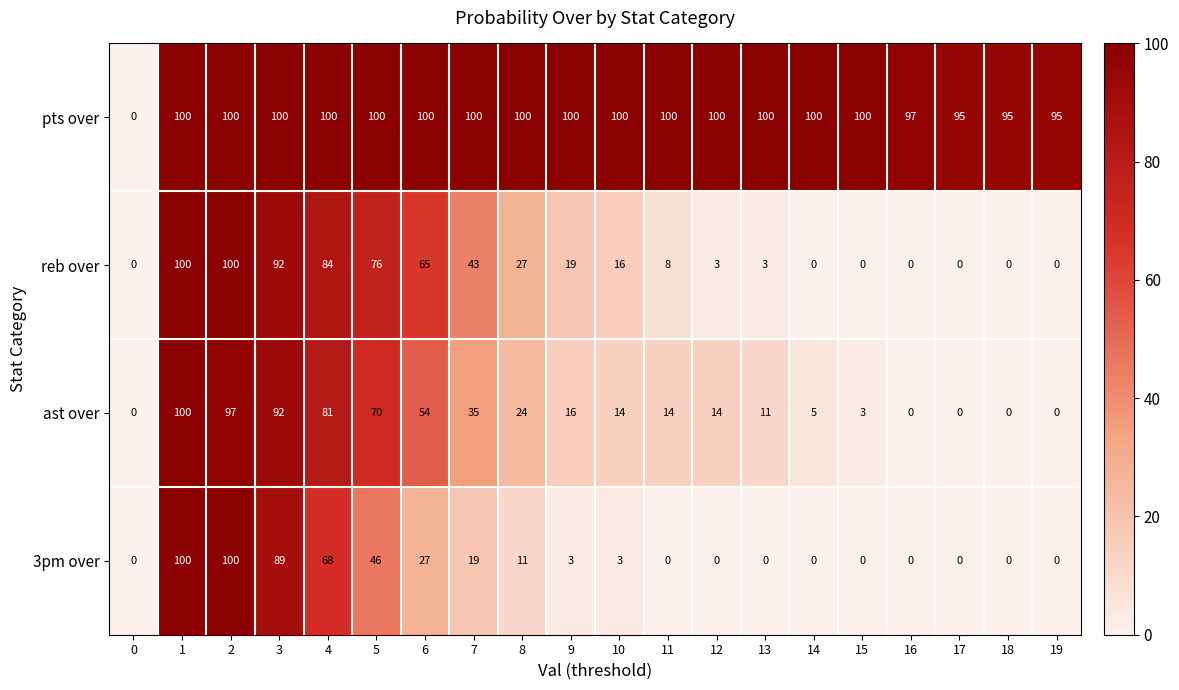

What is the maximum value shown in the chart?

100